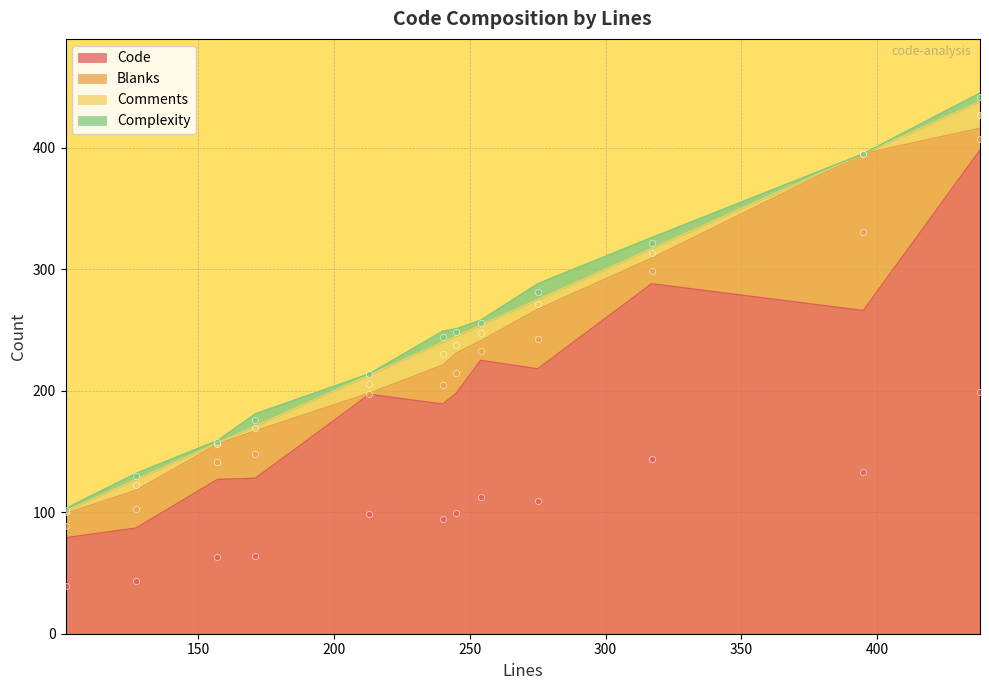

At which category is the sum across all series the highest?

438